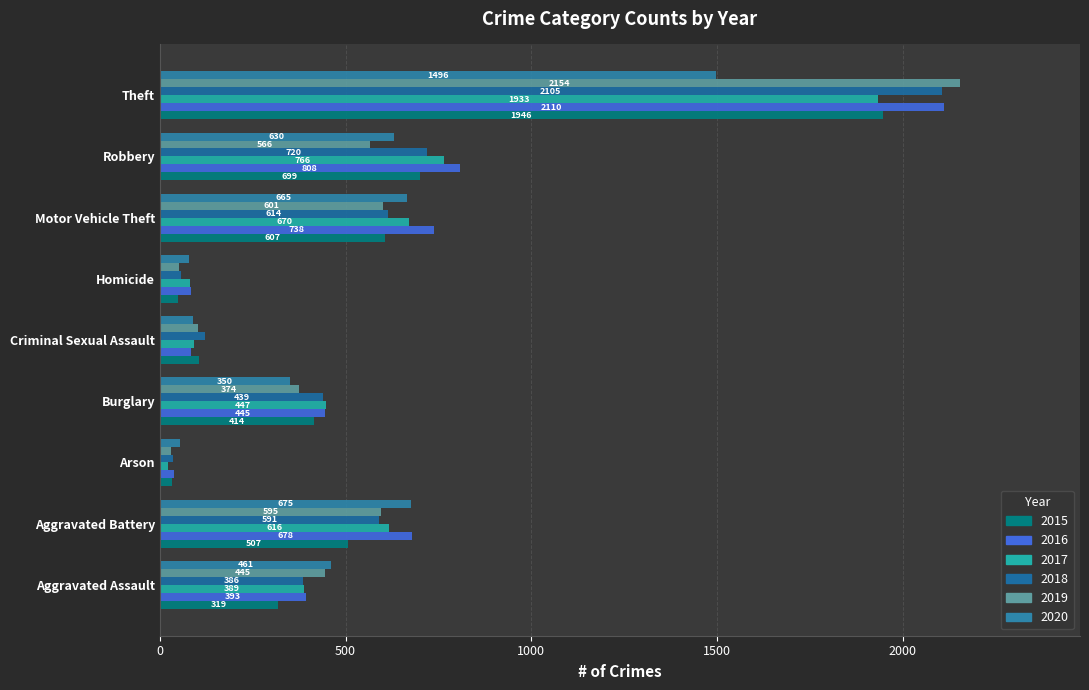

Which label corresponds to the largest value in the chart?

Theft